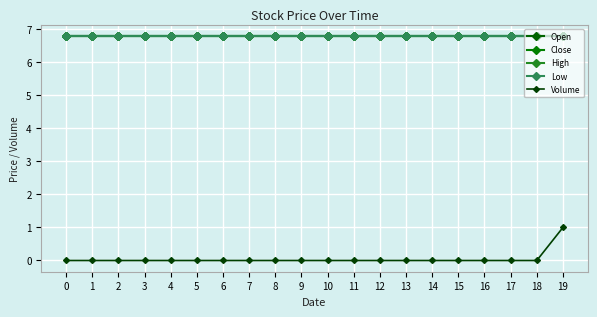

Does the chart have visible grid lines?

Yes